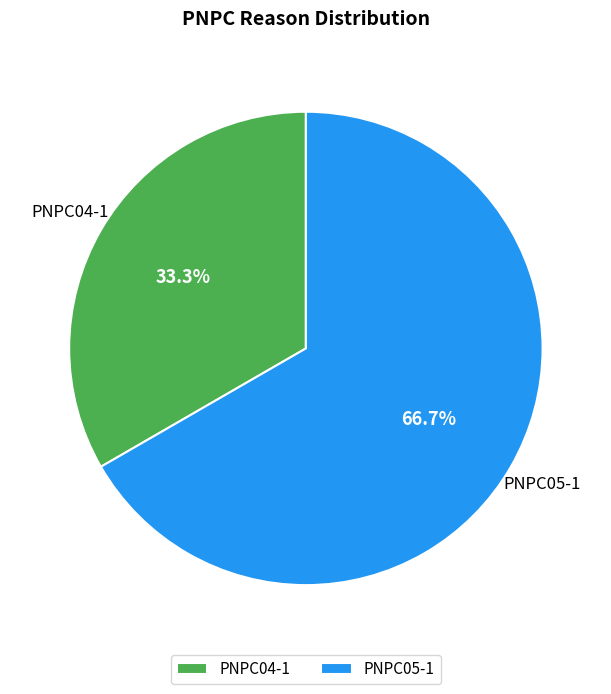

Does PNPC04-1 represent more than half of the total?

No